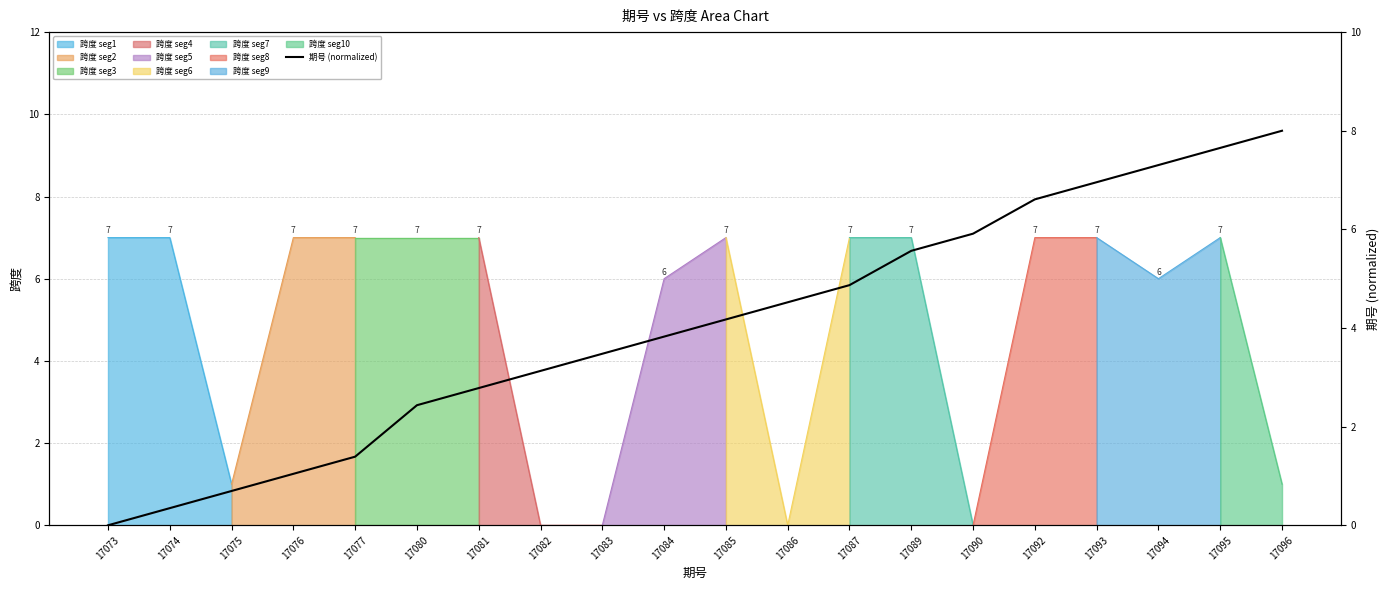

How many values are above zero?

19